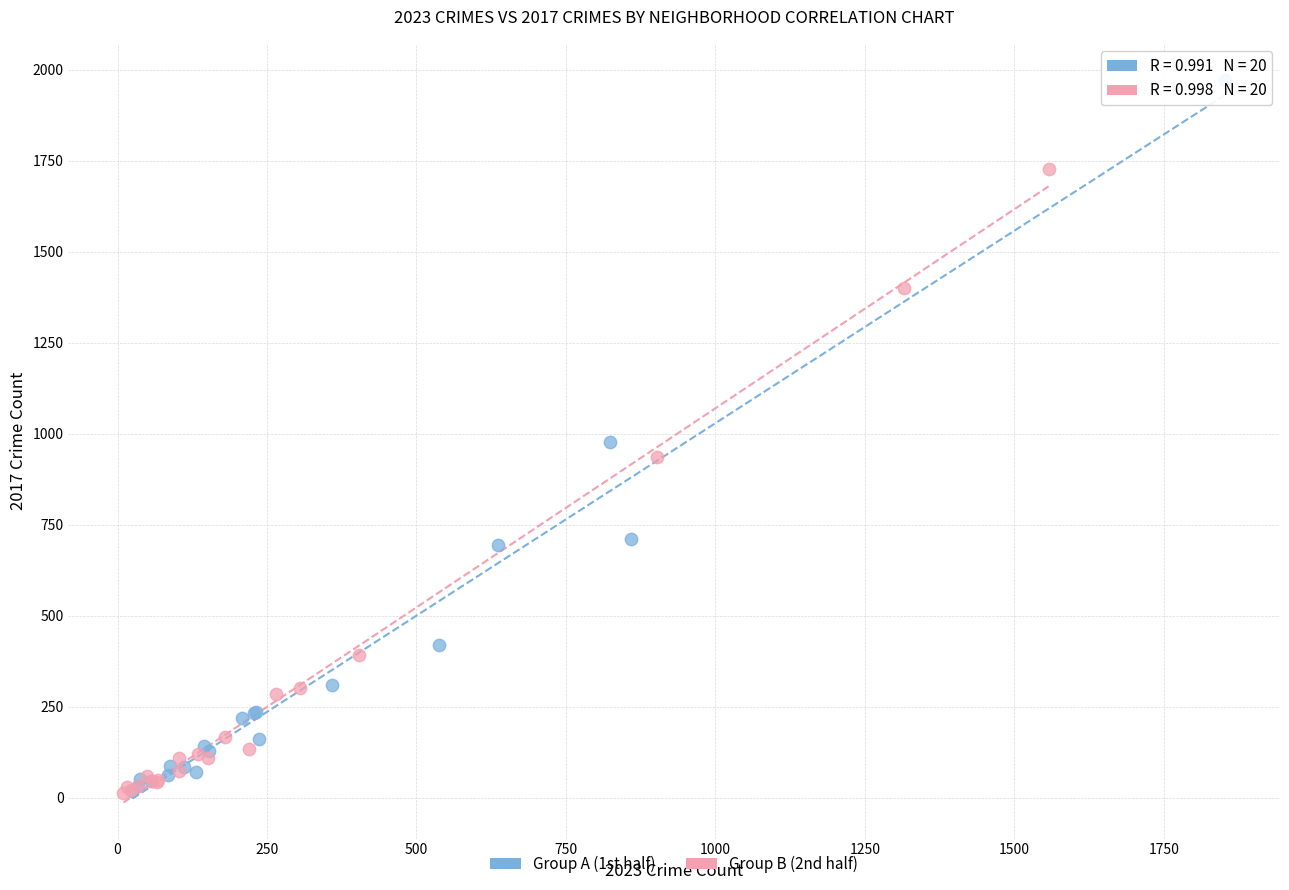

Which series reaches the maximum Y coordinate?

Group A (1st half)